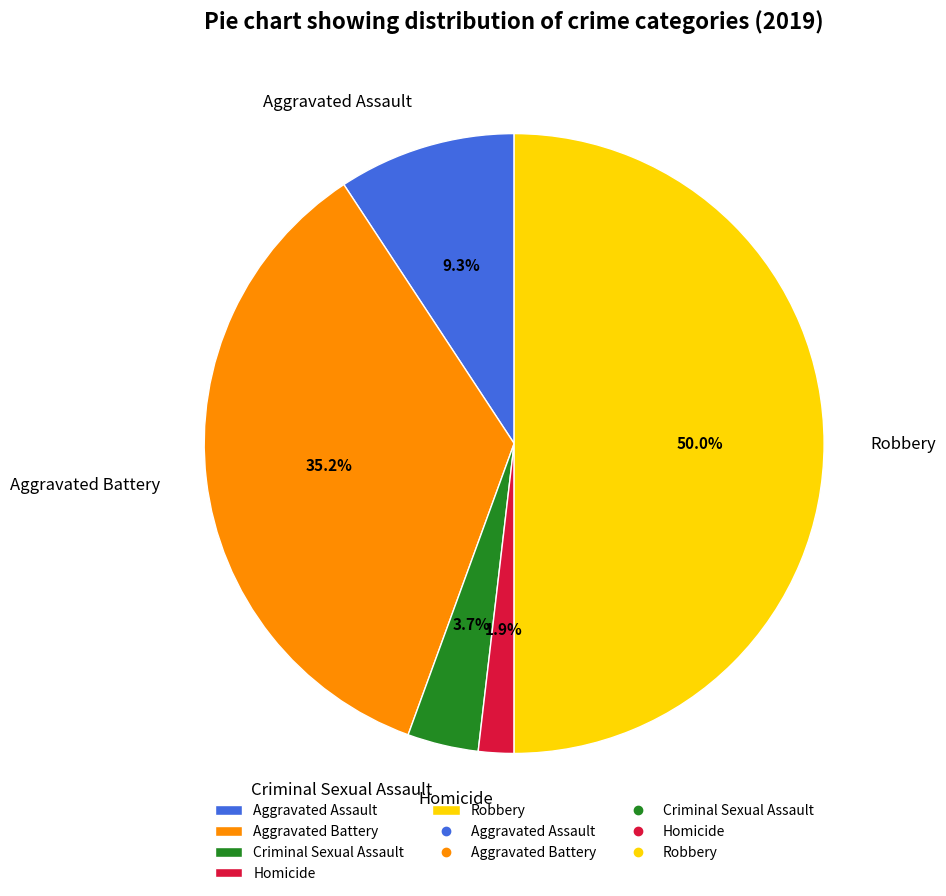

Is it true that Homicide is 2% of the pie?

True